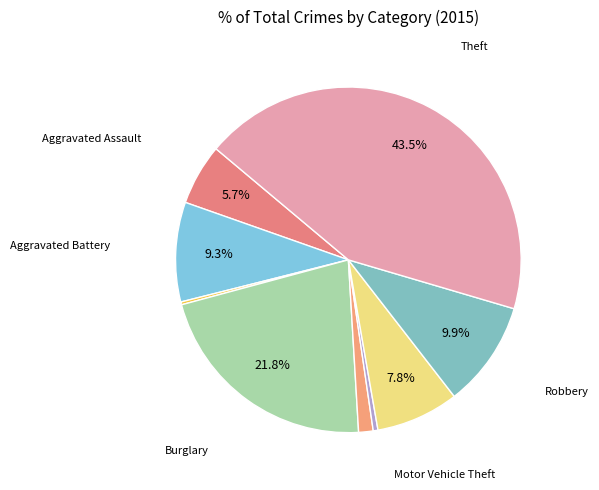

Which category has the smallest portion of the pie?

Arson